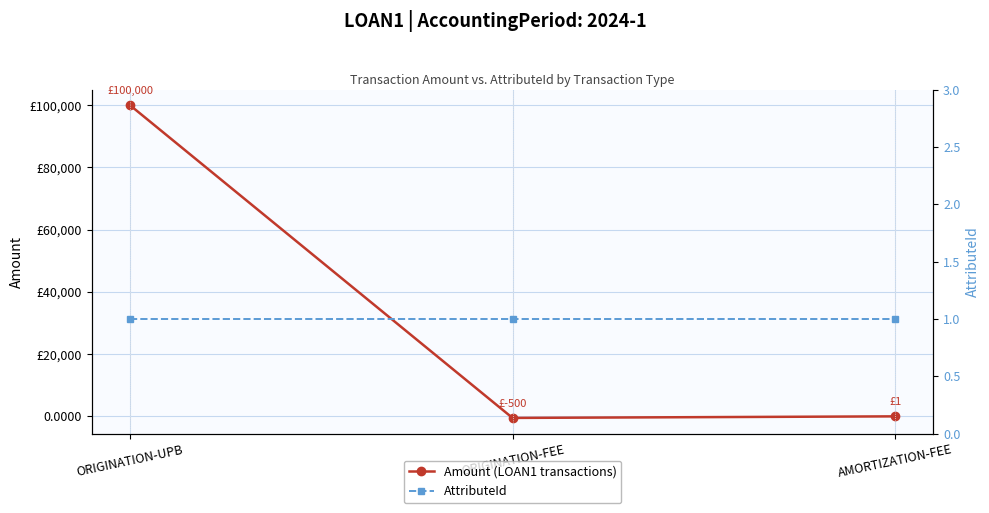

What is the spread (max minus min) of values at AMORTIZATION-FEE?

0.3